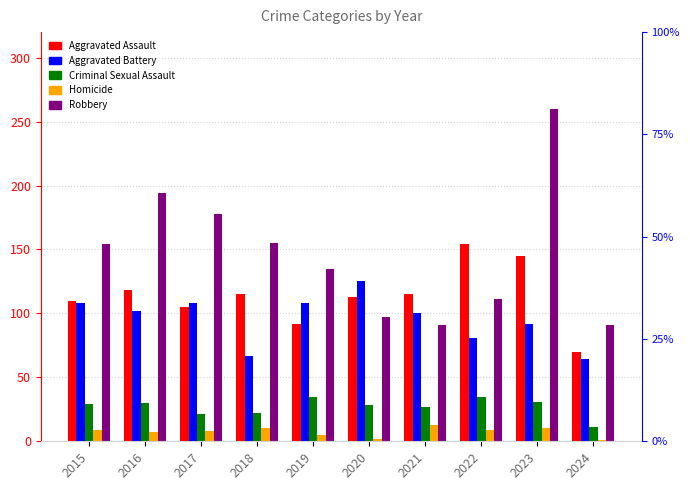

How many categories are shown in the chart?

10